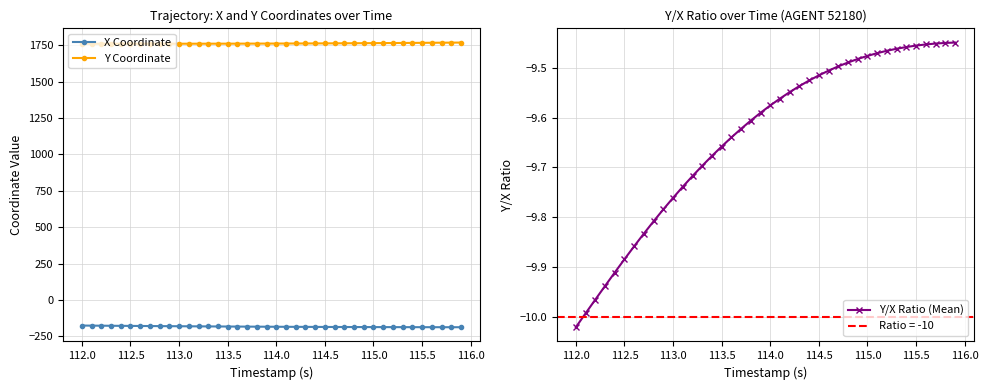

True or false: Y Coordinate and X Coordinate cross at least once.

False